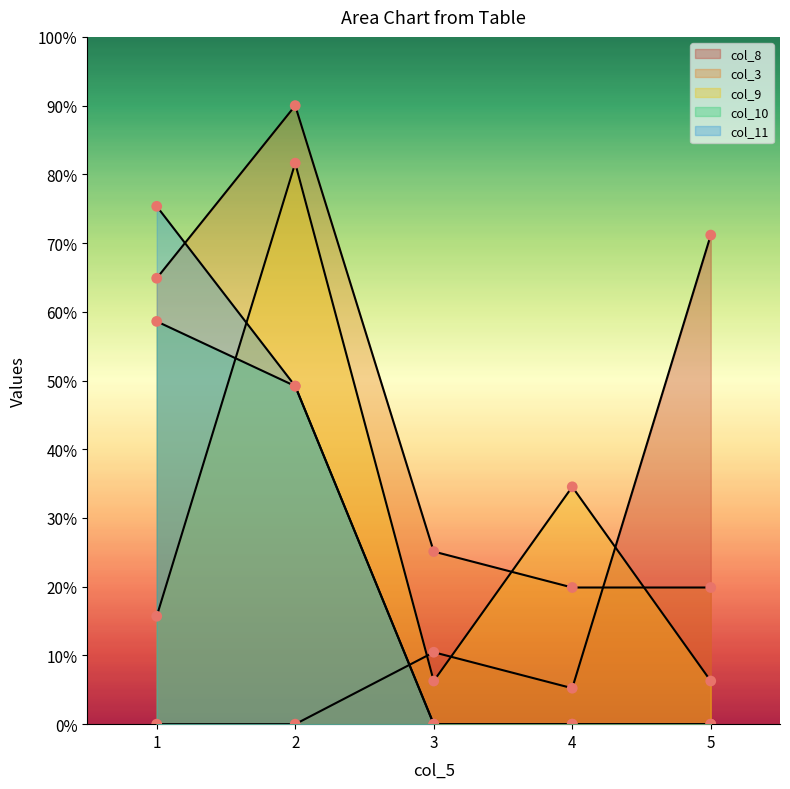

What is the total value across all series at 1?

214.5